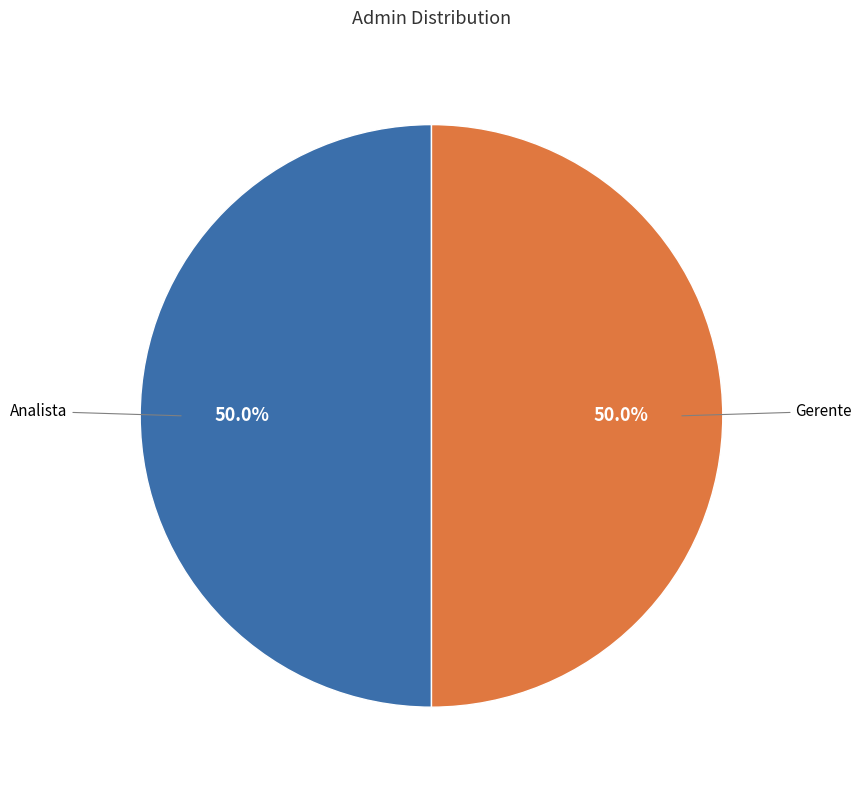

How many slices are in this pie chart?

2